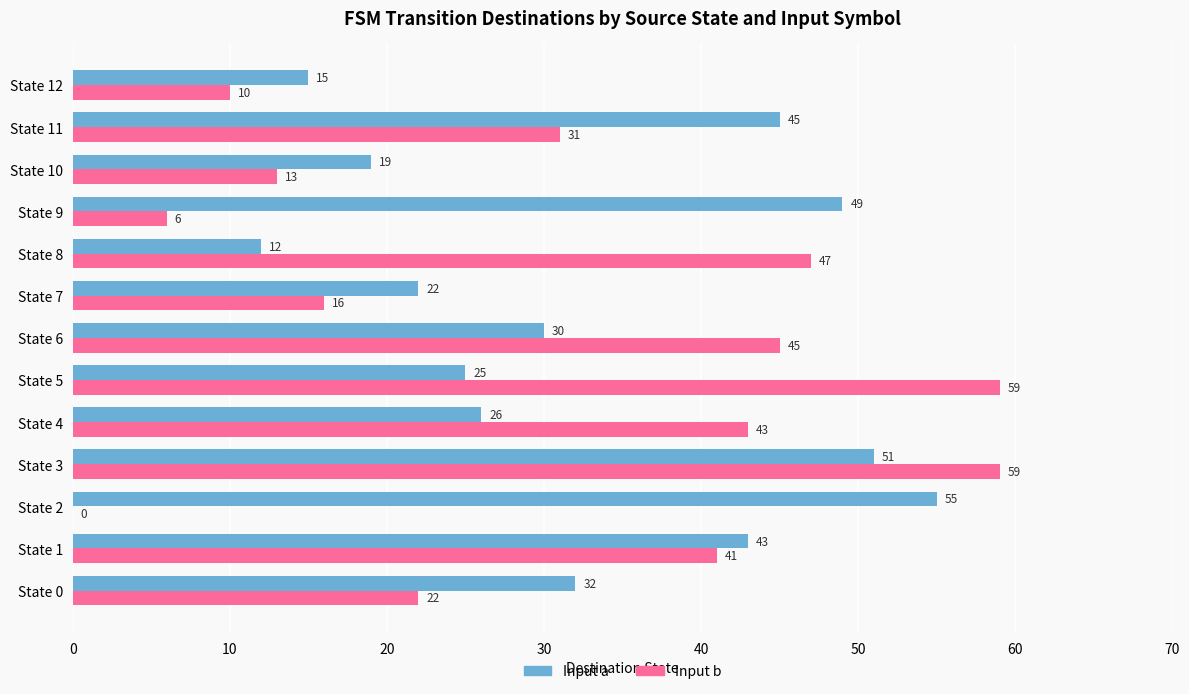

What is the greatest value displayed?

59